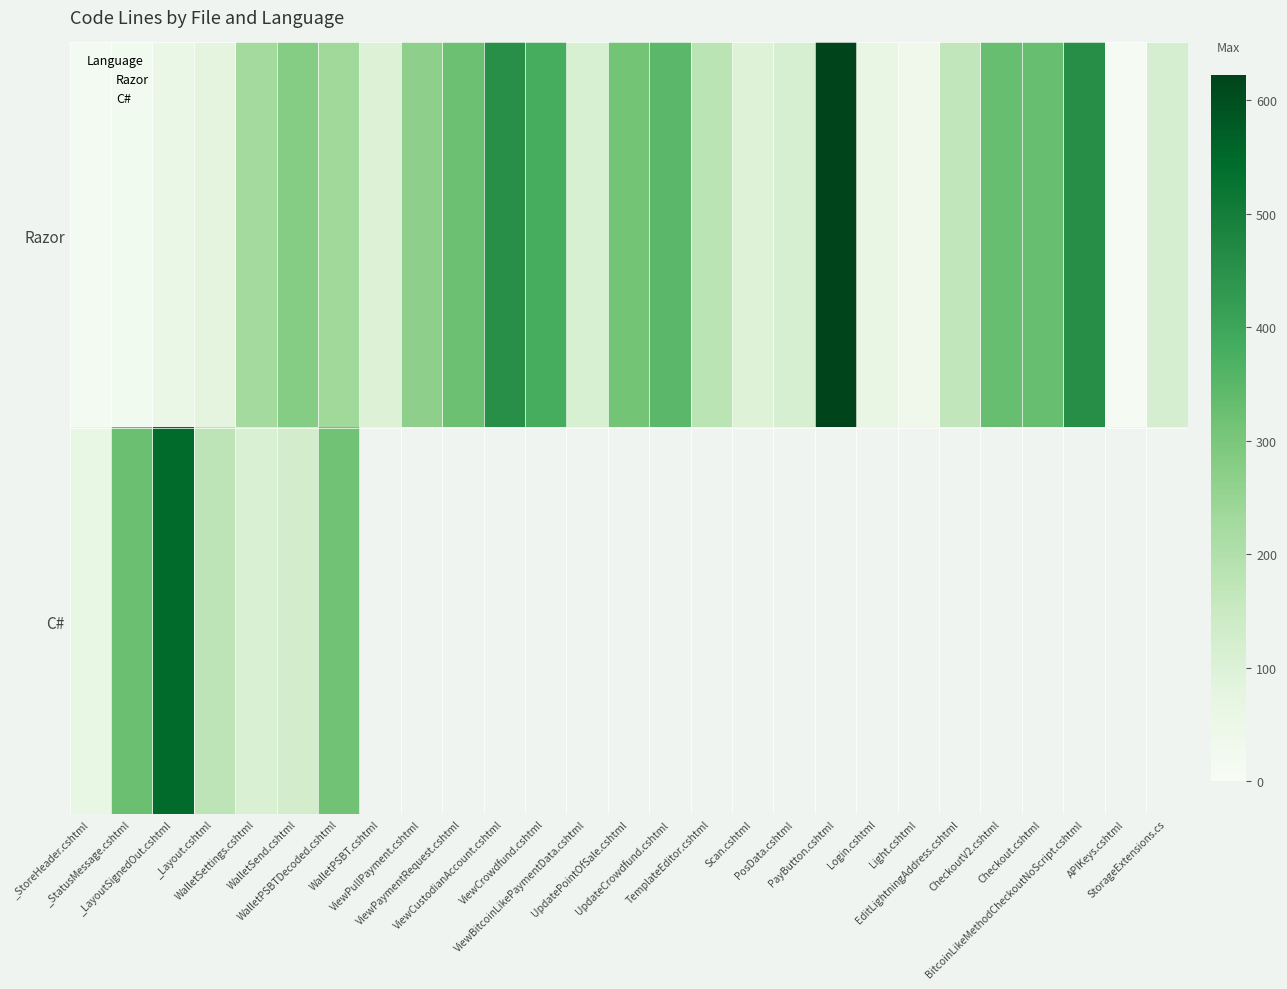

What is the difference between the maximum and minimum values in the C# series?

483.0